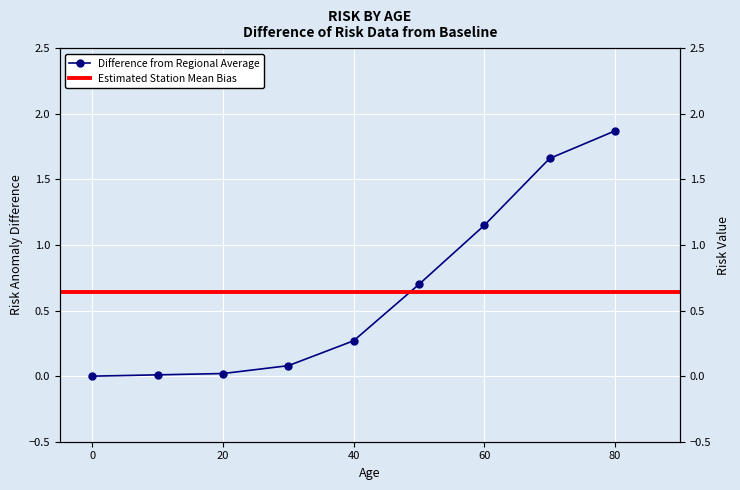

True or false: the data has more than 2 interior local peaks.

False